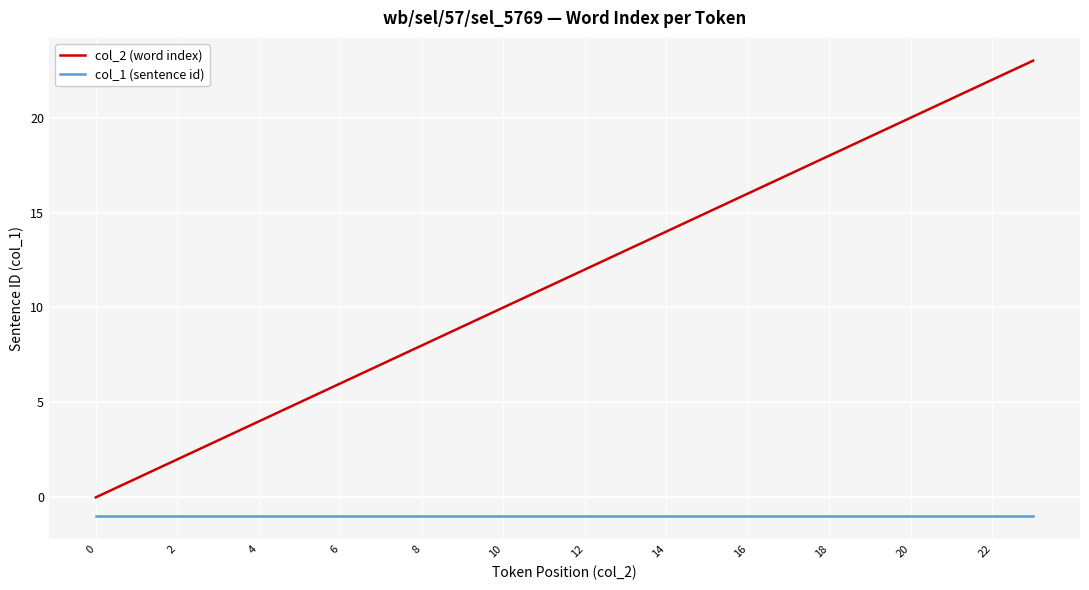

Which series has the widest spread of values?

col_2 (word index)